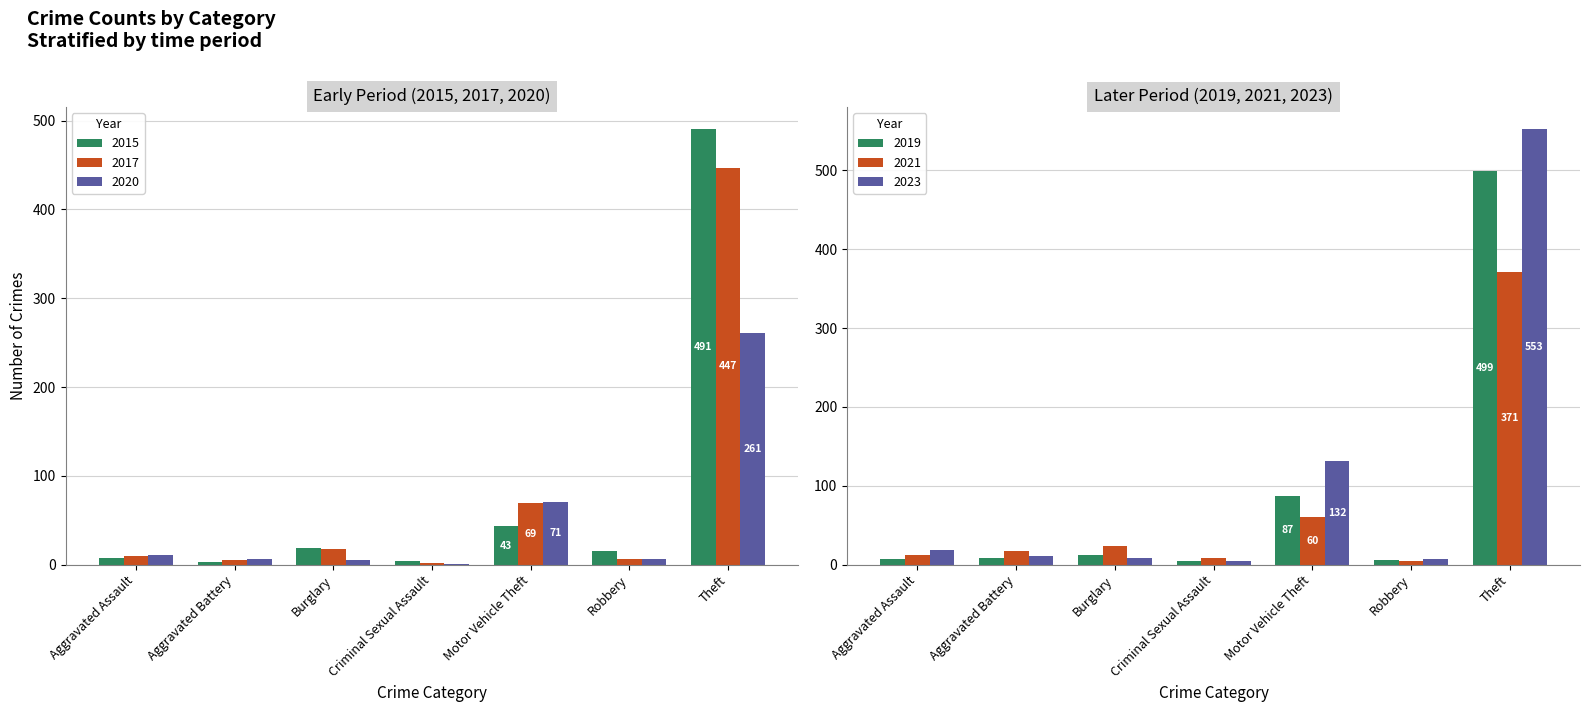

What is the difference between the highest and lowest values at Motor Vehicle Theft?

89